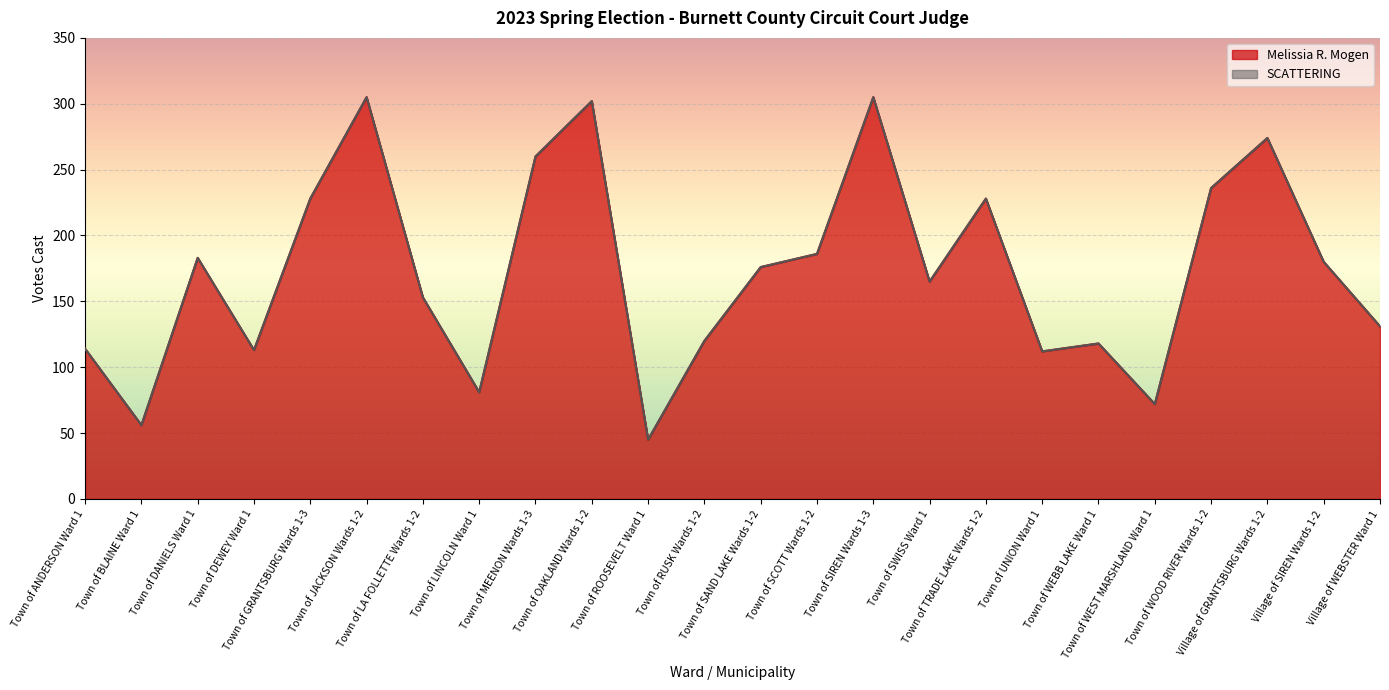

Where does the data first go above 176?

Town of DANIELS Ward 1